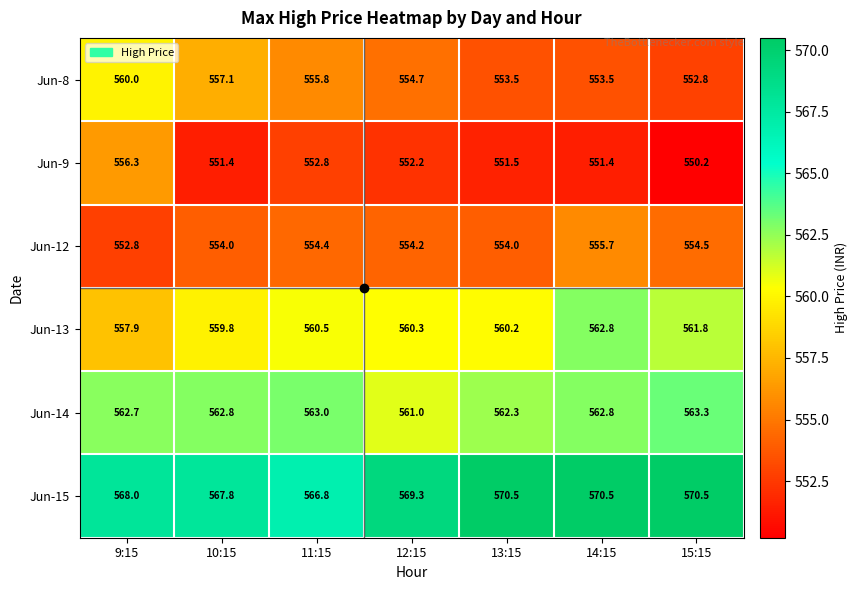

What value does the Jun-12 series have at 15:15?

554.5